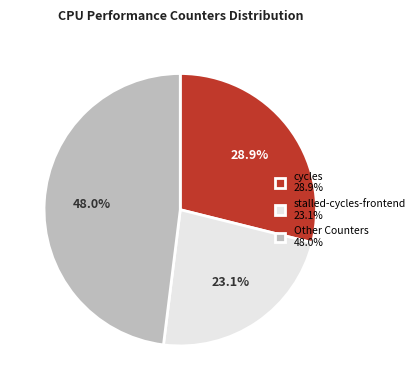

Which category has the smallest portion of the pie?

stalled-cycles-frontend 23.1%